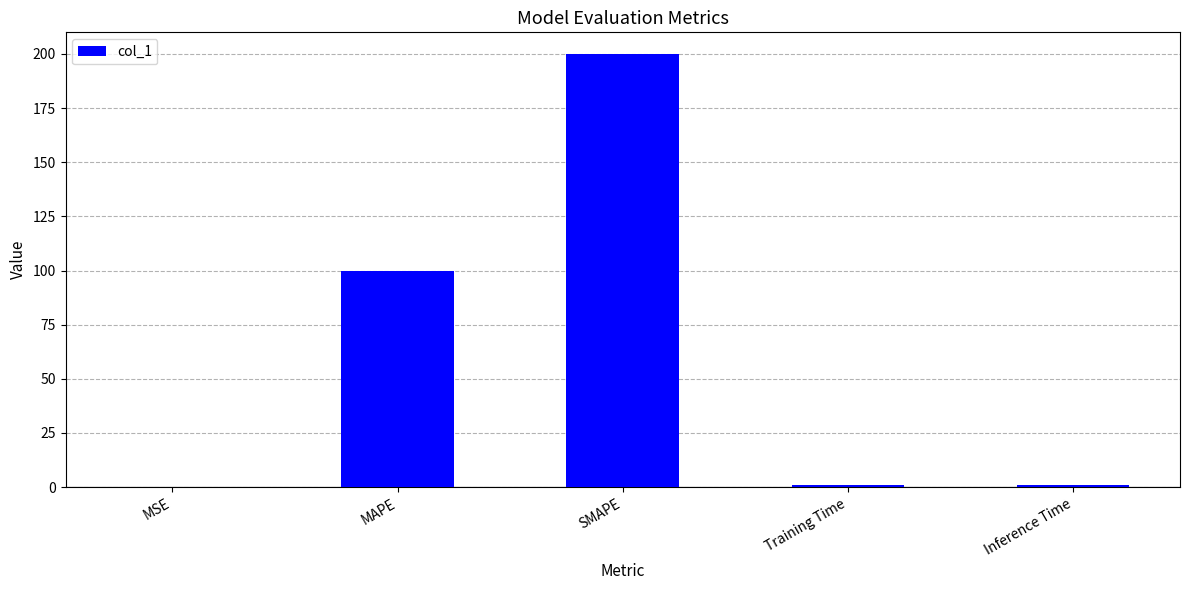

Which label corresponds to the largest value in the chart?

SMAPE